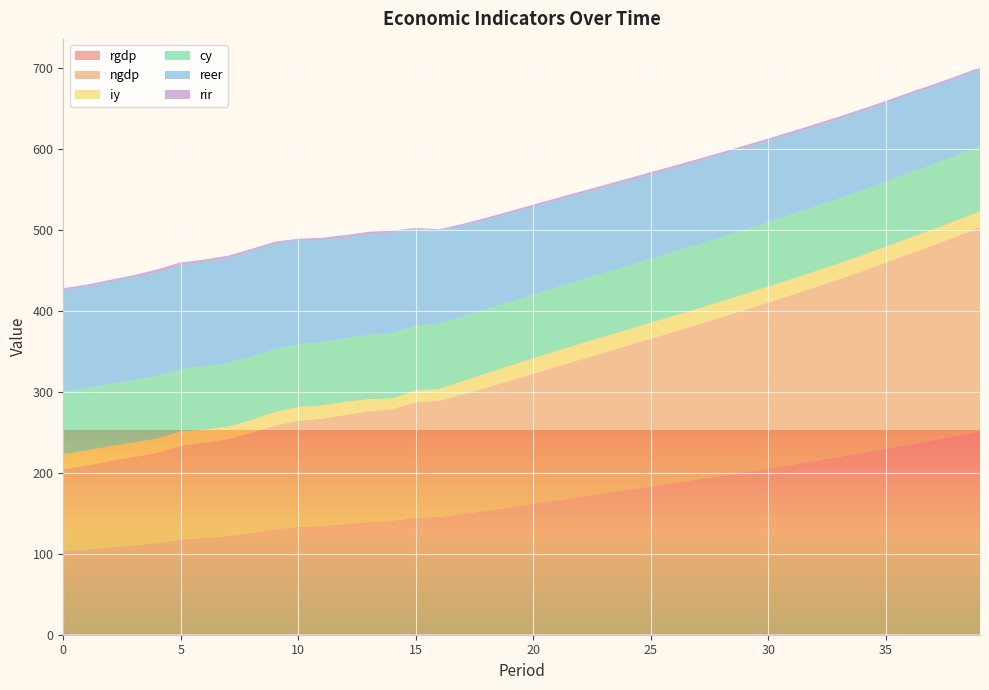

Reading right to left, list all the values displayed in this chart.

rgdp: 250.9	245.3	240.0	234.8	229.5	224.3	219.4	214.6	209.9	205.2	200.7	196.2	191.7	187.4	183.1	178.8	174.5	170.3	166.1	161.7	157.4	153.2	149.2	145.4	144.7	140.6	139.1	136.9	134.4	133.3	130.3	125.8	121.8	119.7	117.5	113.2	110.5	107.9	105.2	102.7
ngdp: 252.3	246.5	241.0	235.7	230.1	224.8	219.7	214.8	209.9	205.2	200.5	195.9	191.3	186.9	182.6	178.2	173.8	169.5	165.2	160.8	156.3	151.9	147.6	143.5	142.5	138.1	136.8	134.7	132.2	131.1	128.1	123.6	119.7	117.6	115.8	111.5	108.9	106.5	103.9	101.5
iy: 19.7	19.6	19.6	19.6	19.6	19.6	19.6	19.6	19.6	19.6	19.6	19.7	19.7	19.7	19.7	19.7	19.6	19.5	19.3	19.0	18.5	17.7	16.5	14.7	14.4	13.2	15.0	16.1	16.6	16.8	16.6	15.7	15.5	16.1	17.8	17.8	17.9	18.6	18.6	18.8
cy: 80.6	80.5	80.4	80.3	80.2	80.1	80.0	79.8	79.7	79.5	79.4	79.2	79.1	78.9	78.8	78.6	78.5	78.5	78.5	78.5	78.8	79.1	79.7	80.6	80.2	80.7	79.3	78.5	77.9	77.4	77.4	78.1	78.4	77.9	77.0	77.2	77.2	76.9	77.0	77.0
reer: 94.4	94.9	95.6	96.4	97.0	97.6	98.2	98.9	99.7	100.4	101.1	101.8	102.6	103.3	104.1	104.8	105.6	106.4	107.2	108.1	109.2	110.5	112.4	115.0	119.6	123.8	124.1	124.3	126.1	129.0	130.5	130.3	129.4	129.4	128.3	127.6	127.1	125.7	125.3	125.4
rir: 3.1	3.0	3.0	3.0	3.1	3.1	3.0	3.0	3.1	3.1	3.1	3.1	3.2	3.2	3.2	3.2	3.2	3.2	3.2	3.1	3.0	2.7	2.3	1.6	1.2	2.8	3.5	3.2	3.1	1.6	2.5	3.0	3.3	2.7	3.6	4.0	2.6	2.8	2.4	2.5